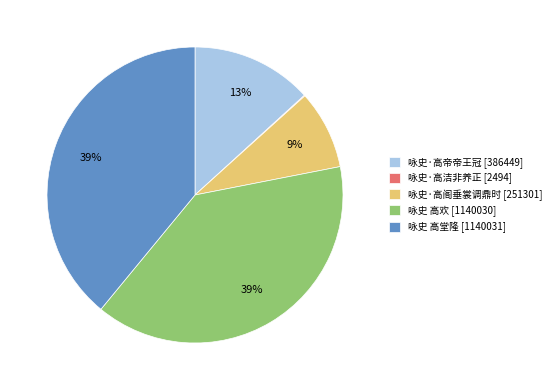

Is the sum of 咏史 高欢 and 咏史·高阁垂裳调鼎时 greater than half?

No